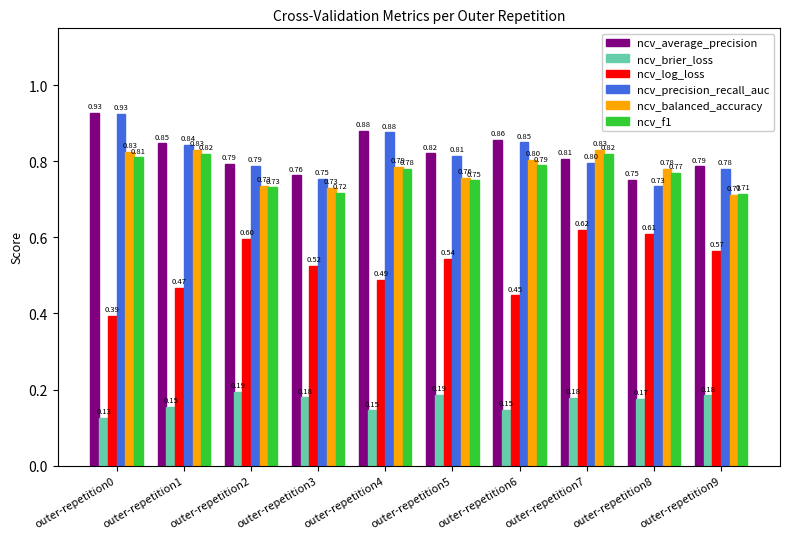

What is the sum of all ncv_precision_recall_auc values?

8.2